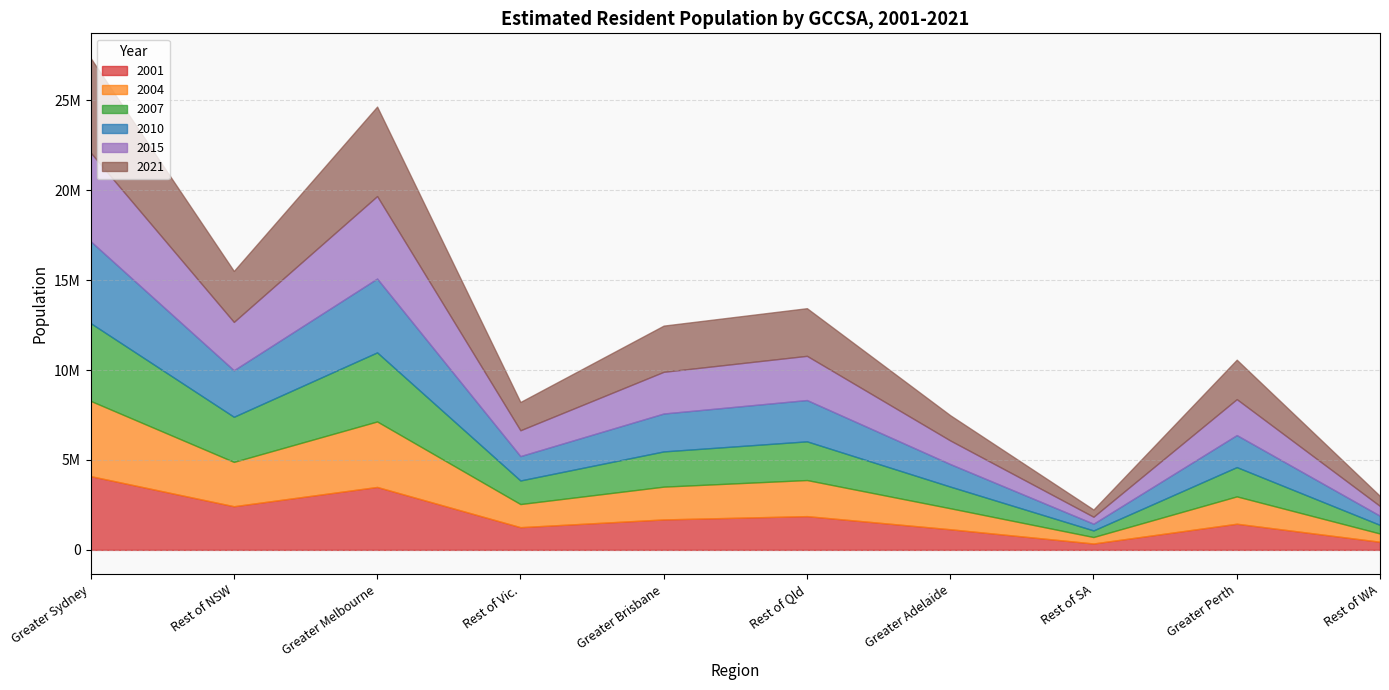

What is the label of the 5th point from the left?

Greater Brisbane